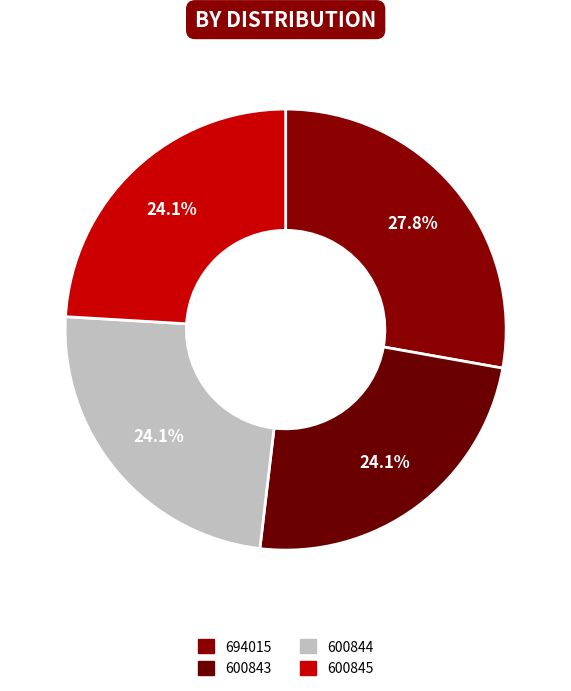

Does 600843 represent more than half of the total?

No